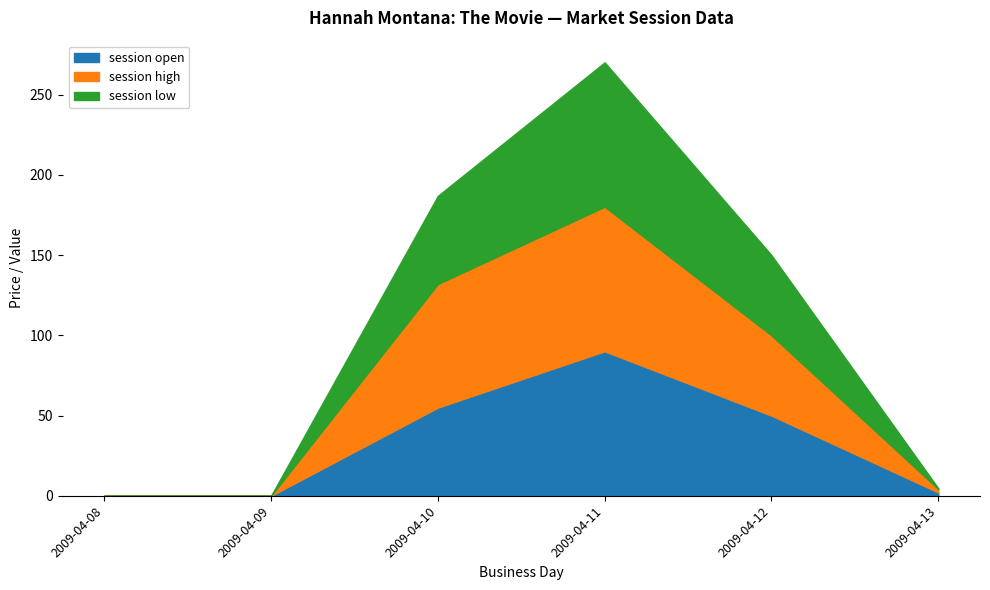

Where does the closing price series first go above 50?

2009-04-10